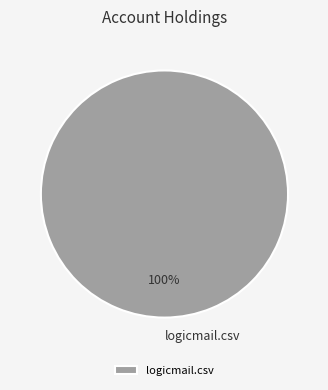

Rank the categories by value from highest to lowest.

logicmail.csv